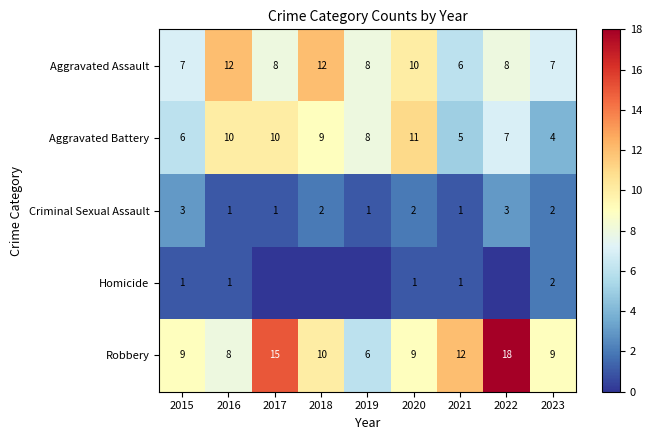

What is the difference between the second highest and second lowest values in the Aggravated Battery series?

5